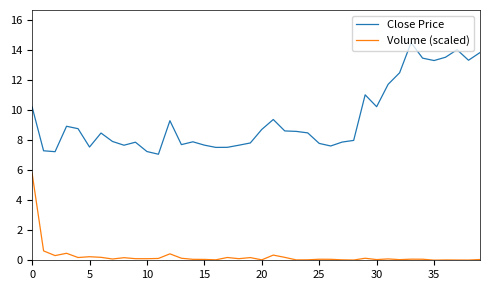

Which series has the largest total across all categories?

Close Price